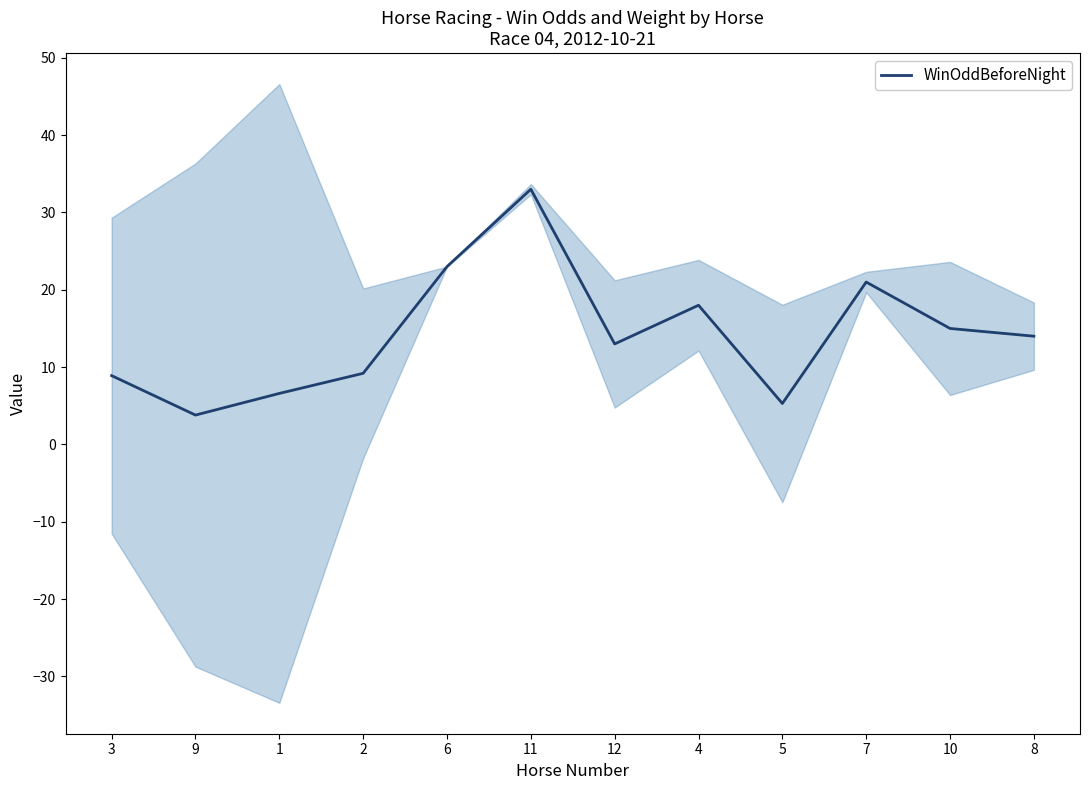

How many interior local peaks (higher than both neighbors) does the data have?

3